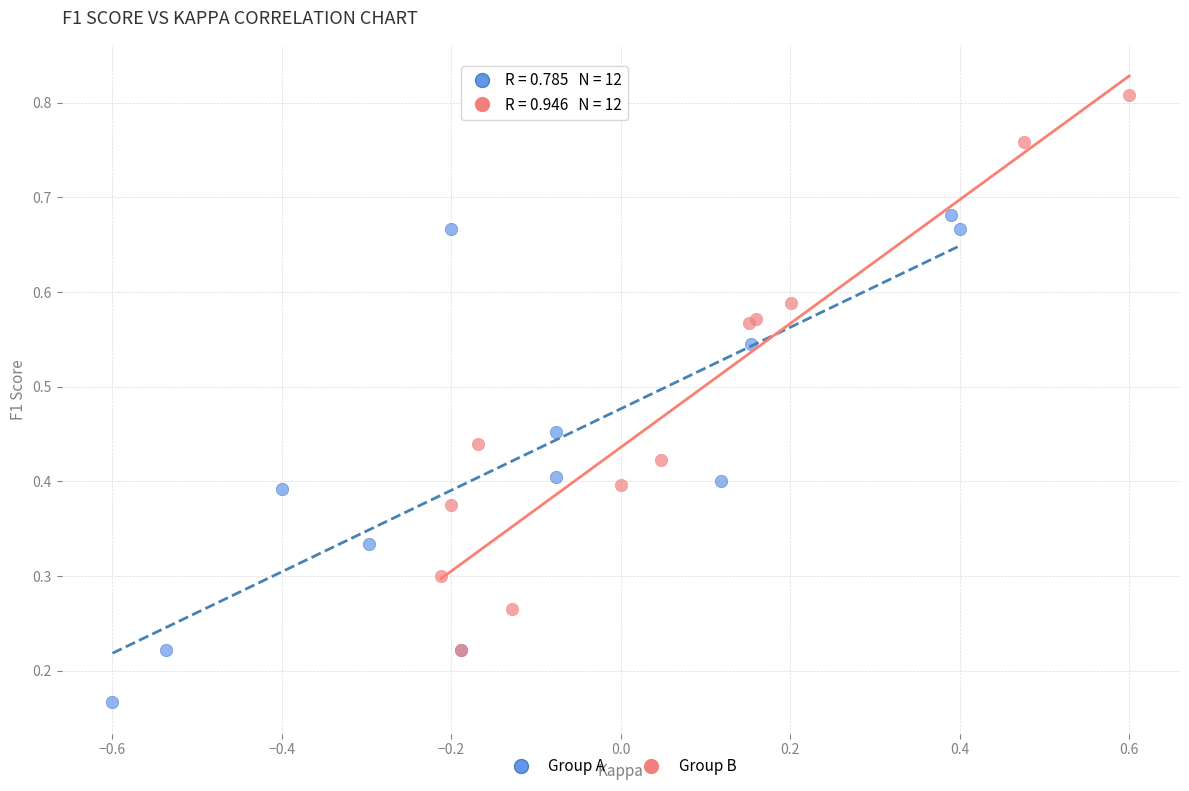

Which series contains the highest Y value?

Group B